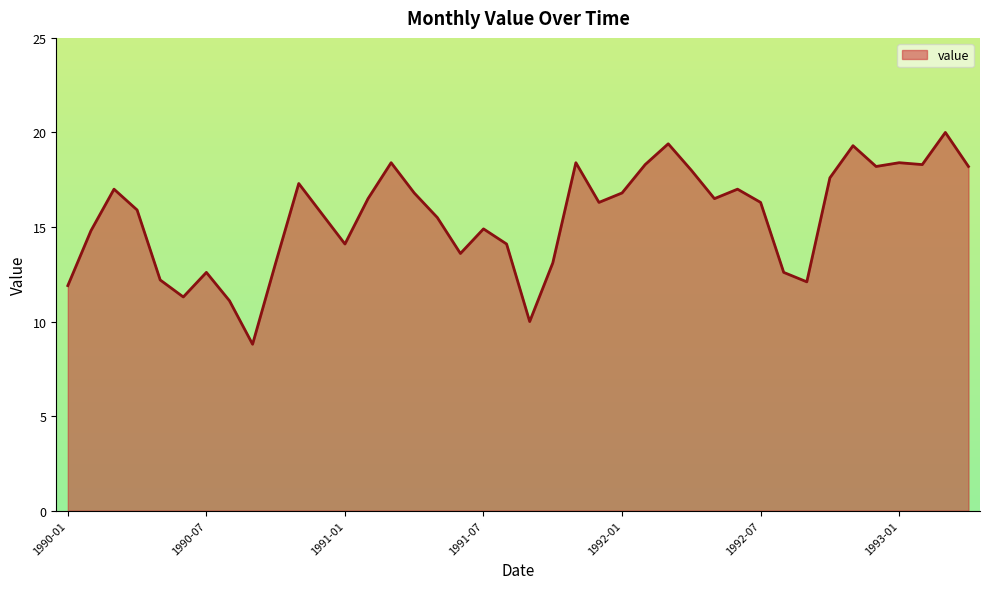

What is the maximum value shown in the chart?

20.0